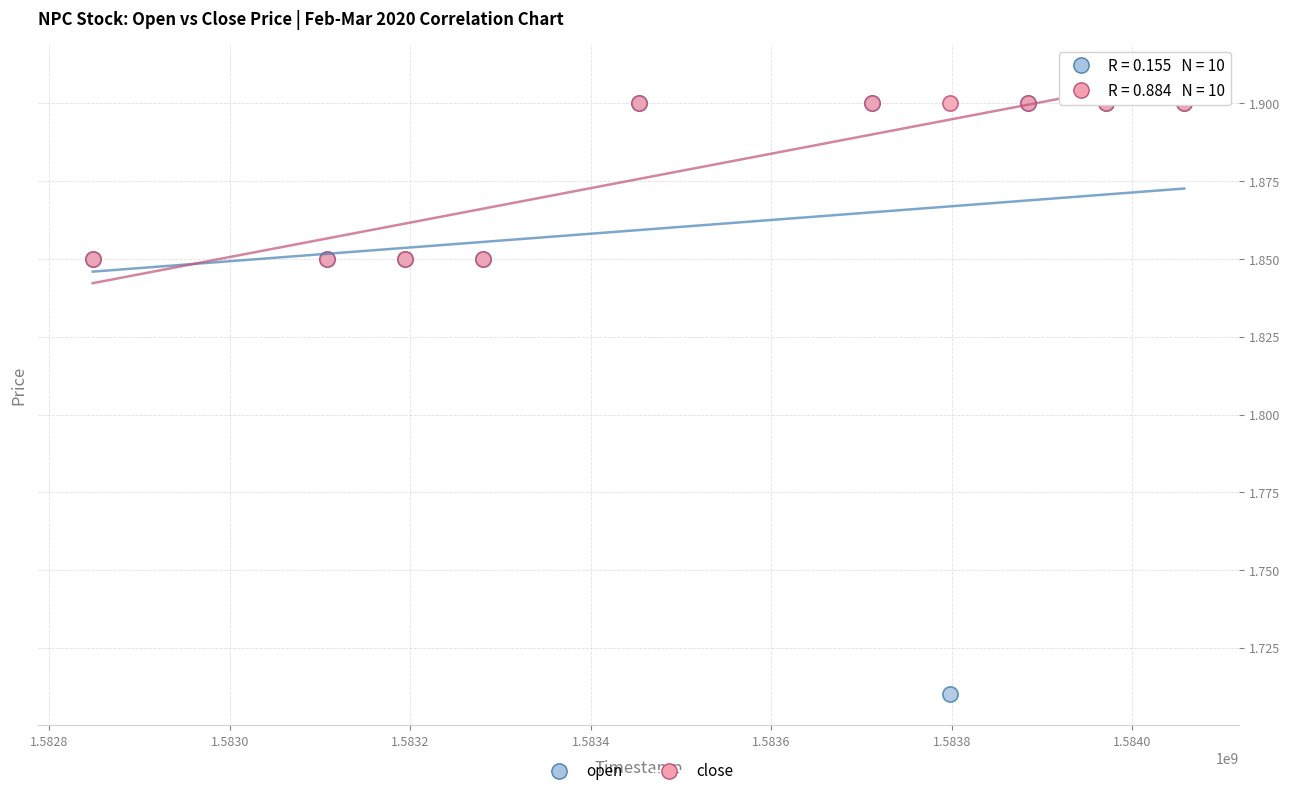

What are all the series names shown in the legend?

open, close